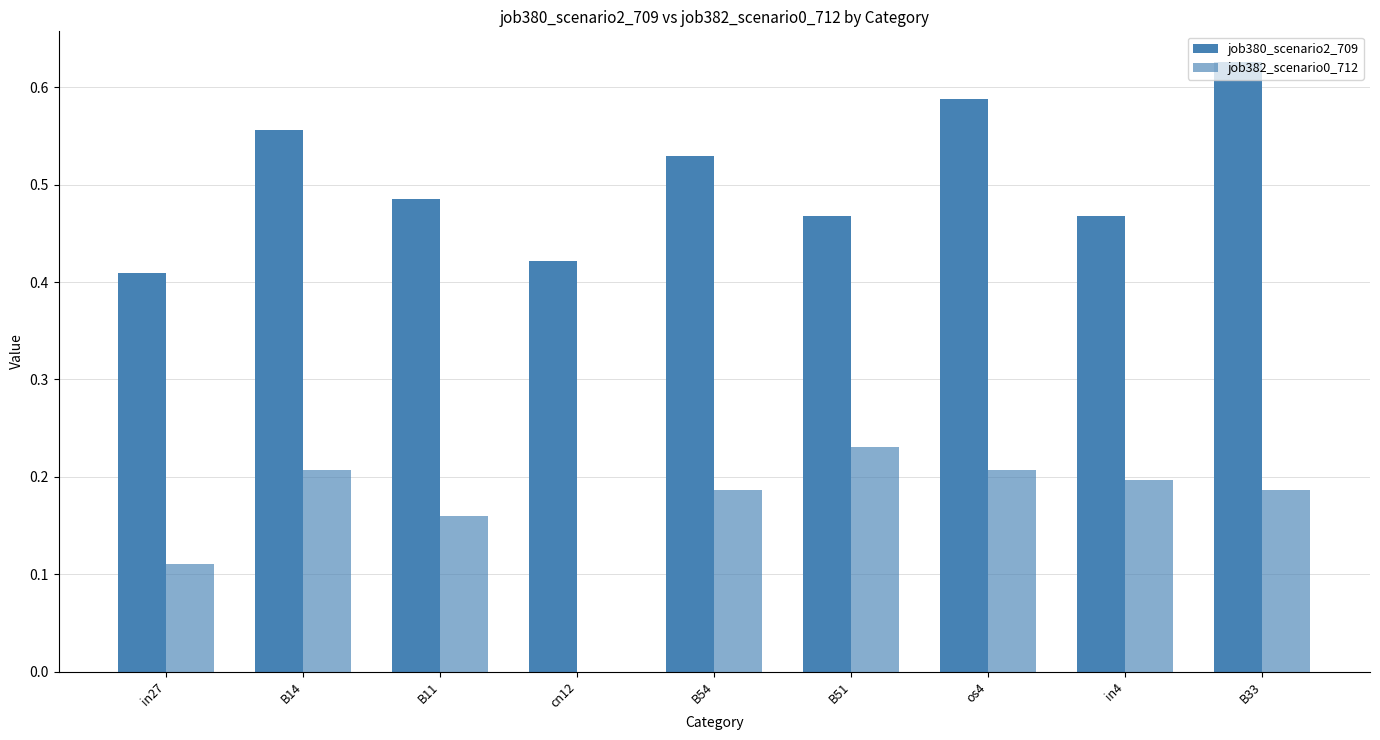

At how many categories does at least one series exceed 0?

9